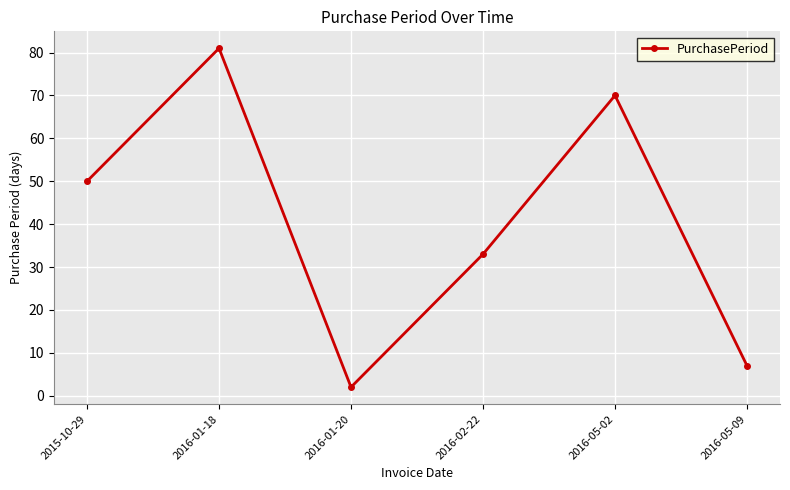

What value does the data have at 2016-05-02?

70